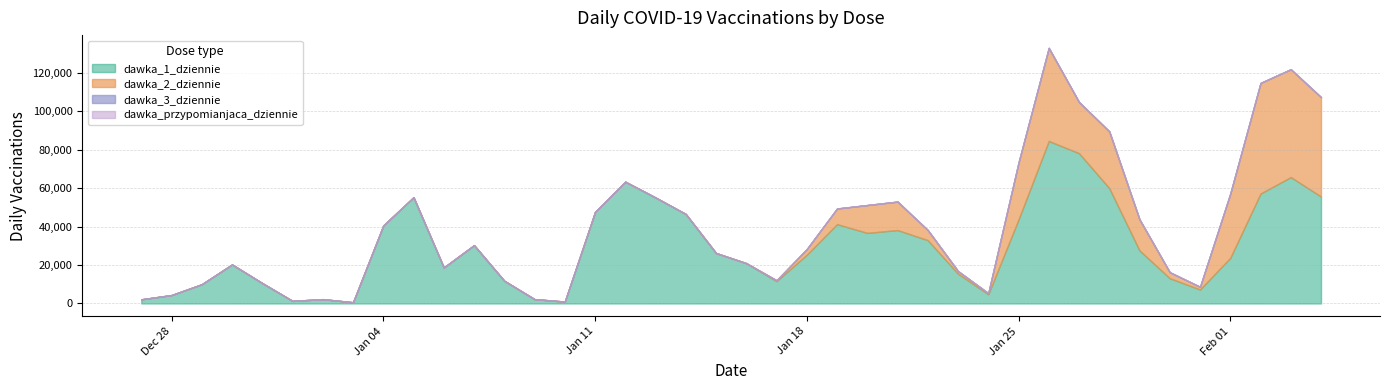

What is the value of the dawka_1_dziennie point at the 7th from the left?

2259